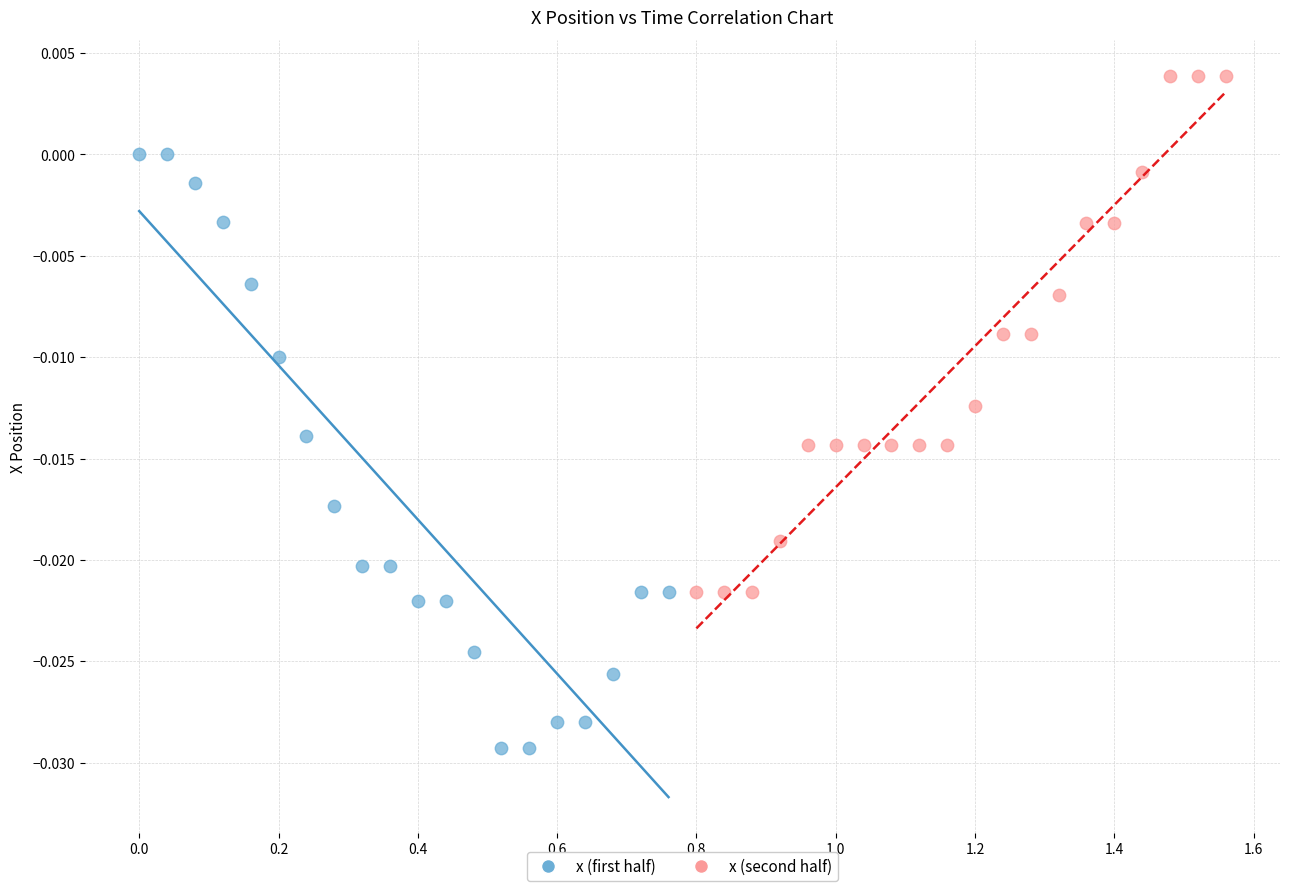

What are all the series names shown in the legend?

x (first half), x (second half)